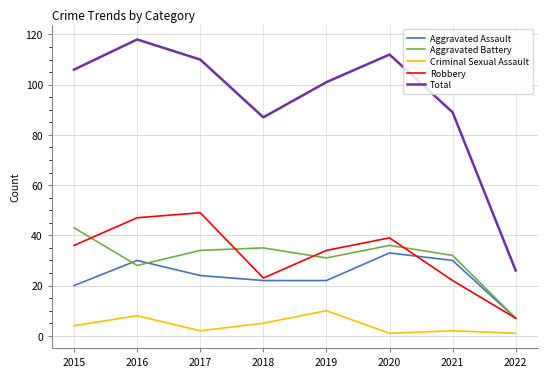

What is the sum of the Aggravated Assault values at 2021 and 2019?

52